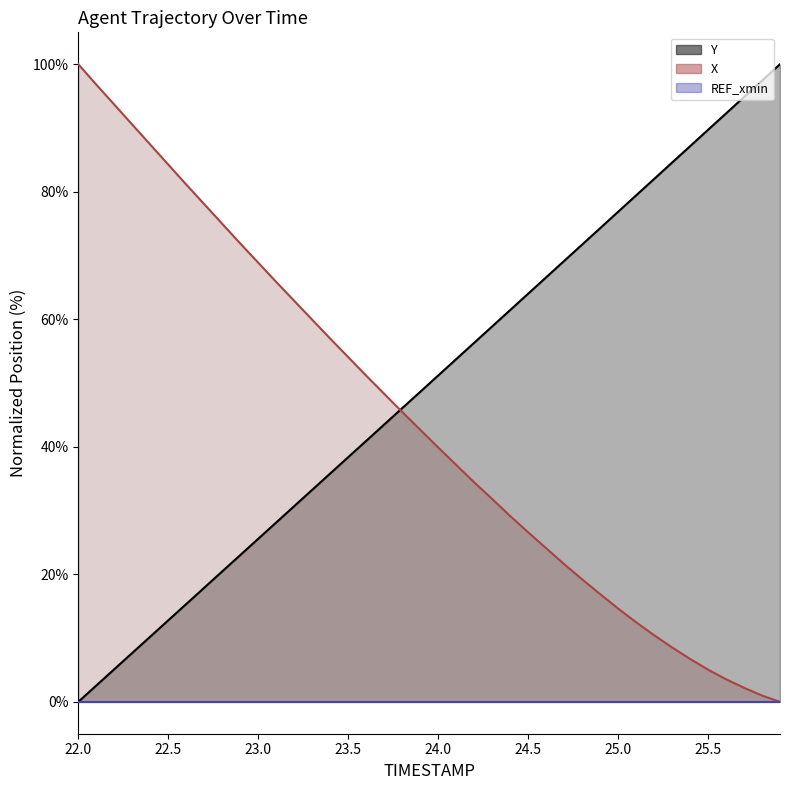

What is the label of the 20th point from the left?

23.9